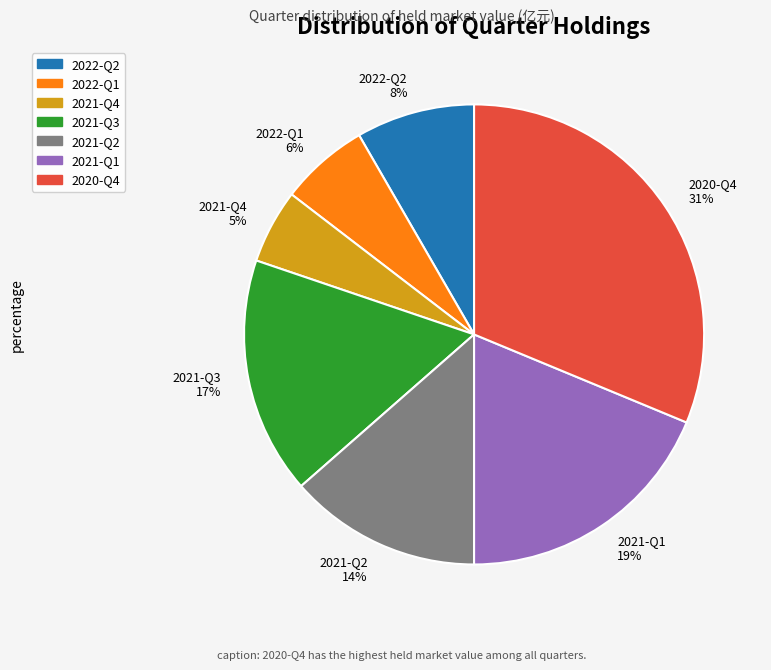

Does 2021-Q4 account for over 50% of the chart?

No